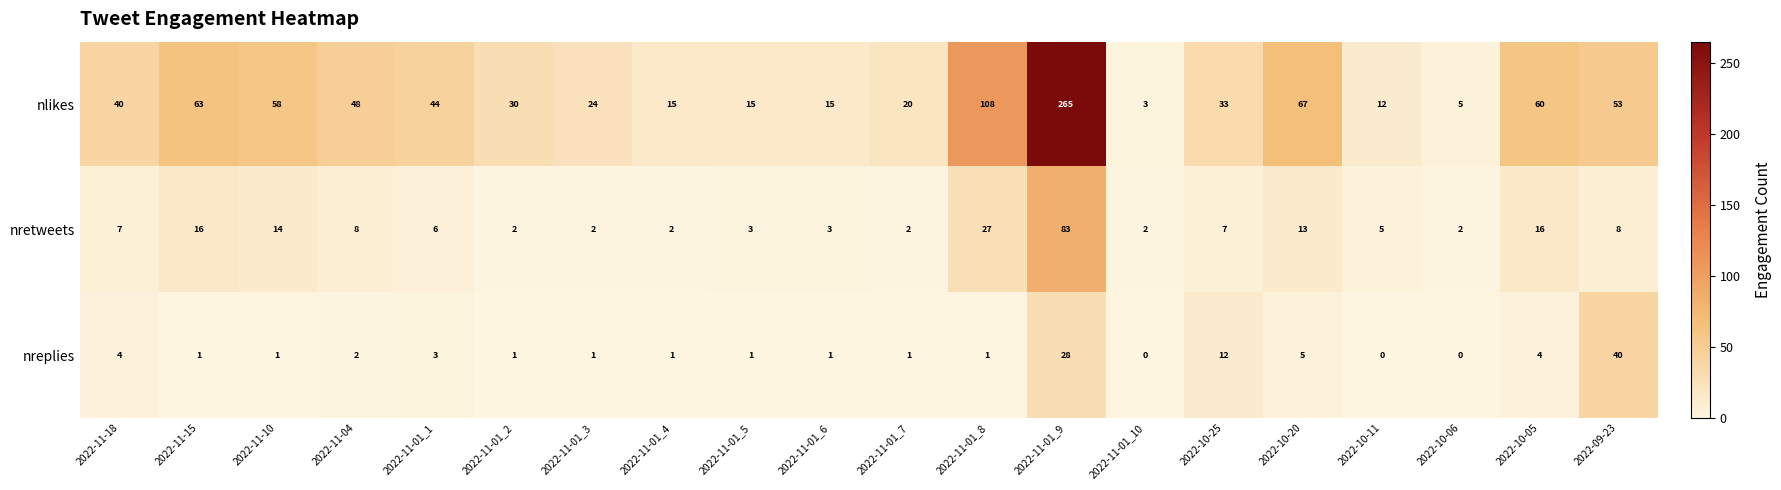

What is the maximum value for nreplies?

40